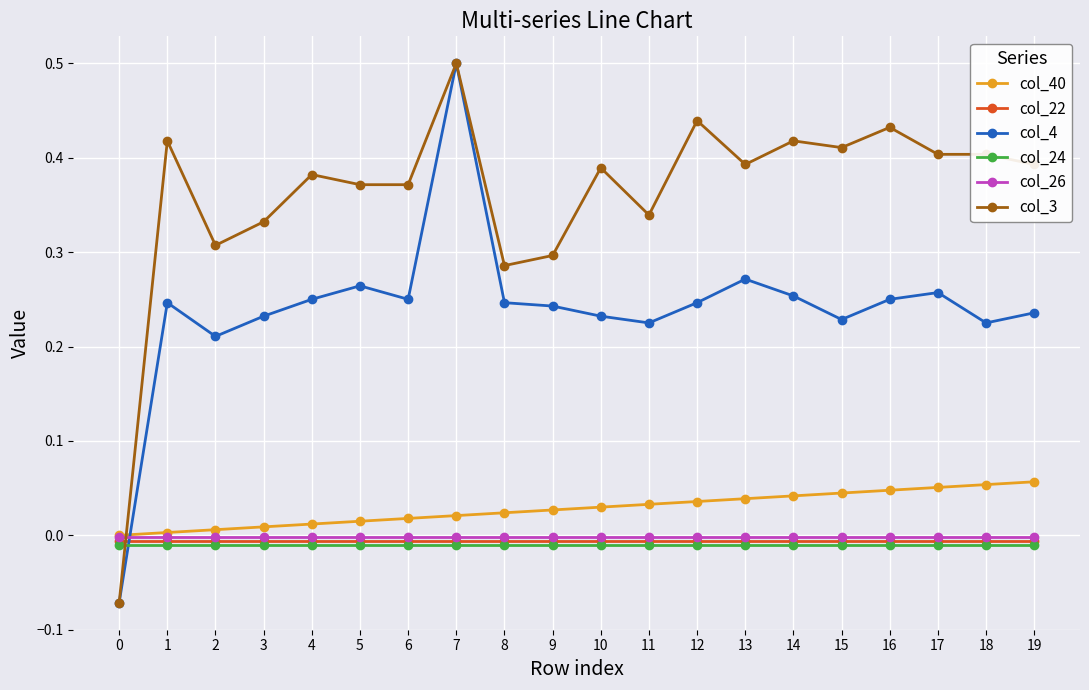

How many lines are shown in the chart?

6